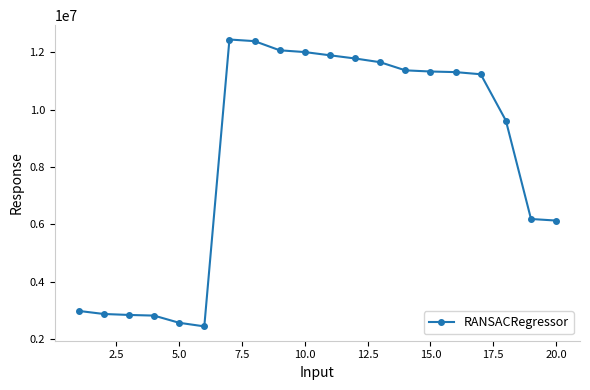

What is the maximum value shown in the chart?

12445719.0